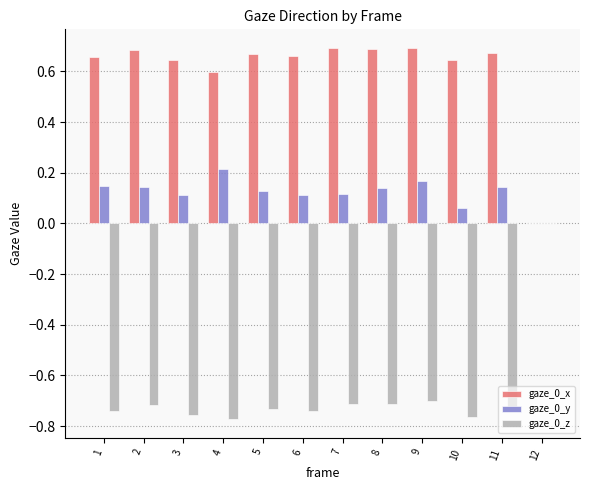

Which series has the largest total across all categories?

gaze_0_x